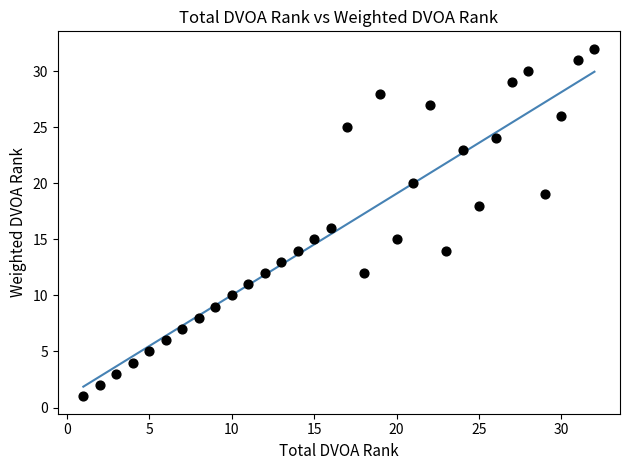

What is the range of Y values (max minus min)?

31